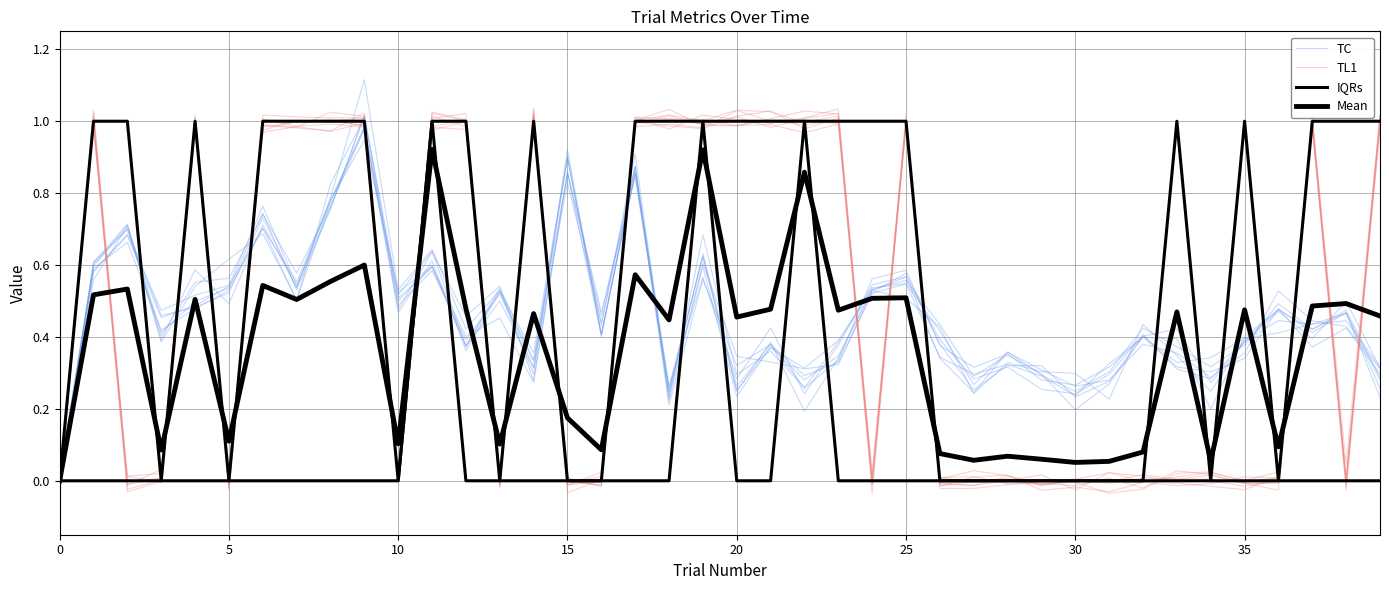

At which category is the sum across all series the highest?

11